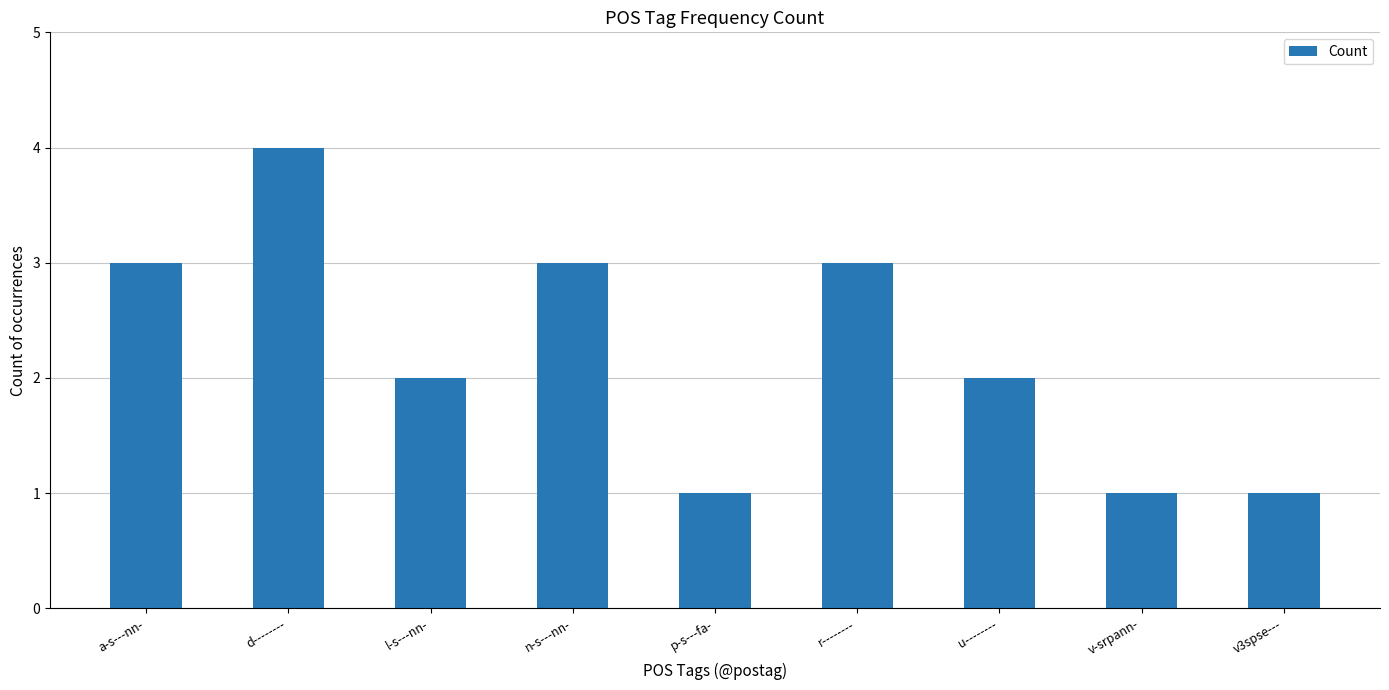

At which label does the data first exceed 2?

a-s---nn-